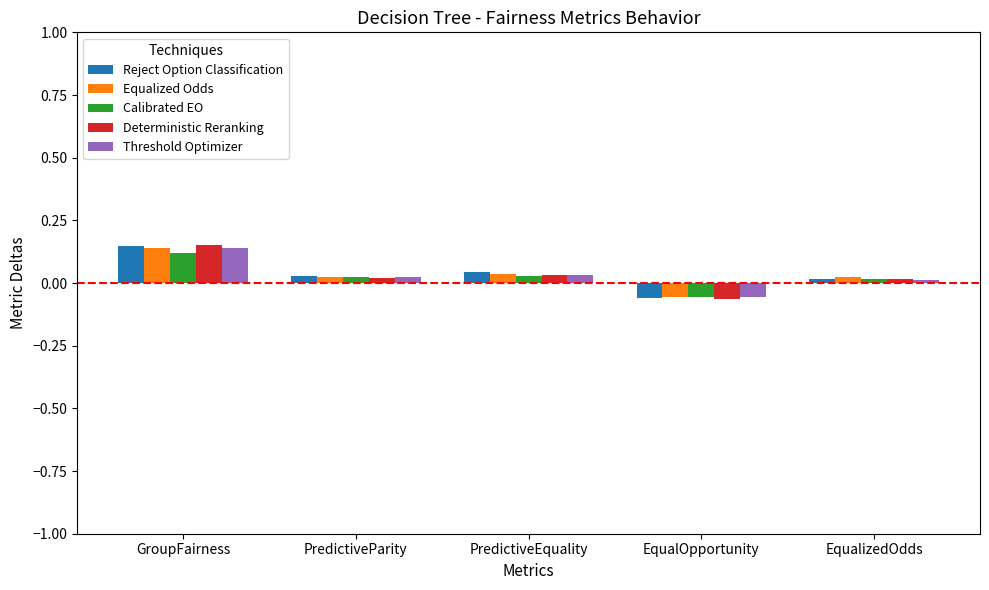

Which series changed the most between GroupFairness and EqualizedOdds?

Deterministic Reranking